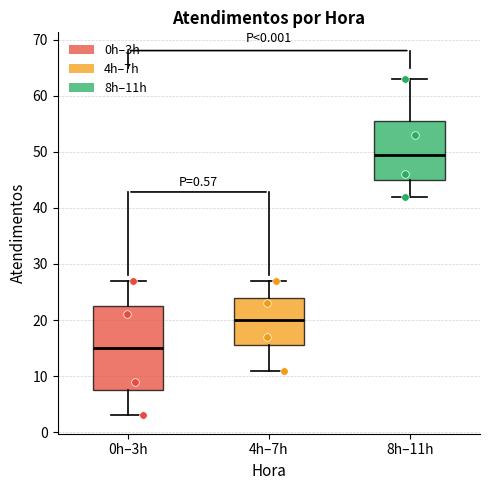

Reading left to right, read every box against the y-axis: the position of its median line, the range the box covers, and the ends of its whiskers. The values are not printed on the chart, so give them approximately, as read against the axis.

0h–3h: median 15, box 8 to 23, whiskers 3 to 27
4h–7h: median 20, box 16 to 24, whiskers 11 to 27
8h–11h: median 50, box 45 to 56, whiskers 42 to 63